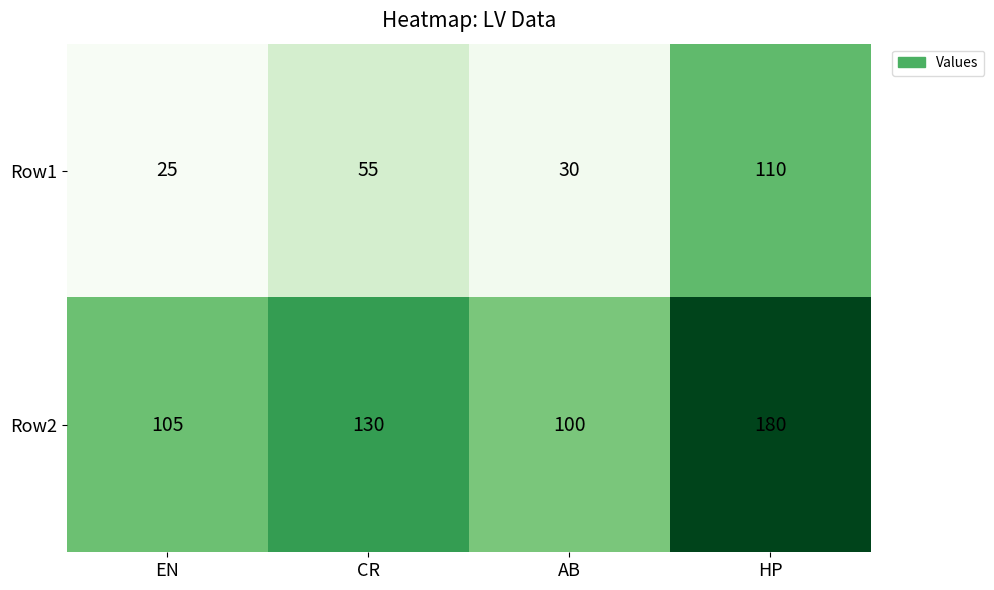

Rank the series by their average value, from lowest to highest.

Row1, Row2